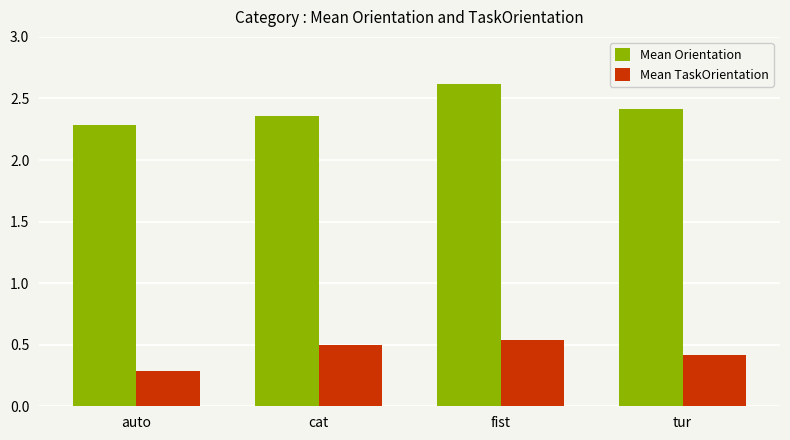

What is the label of the 1st bar from the left?

auto